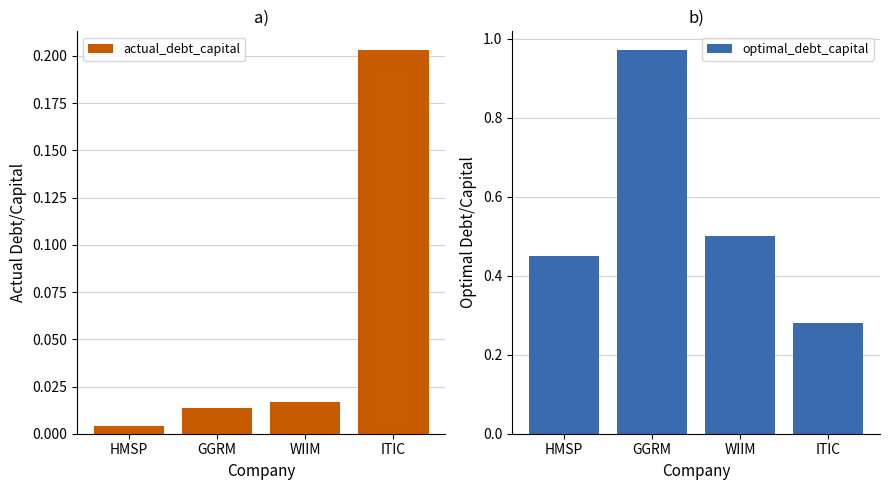

List the labels in order of optimal_debt_capital value, smallest first.

ITIC, HMSP, WIIM, GGRM